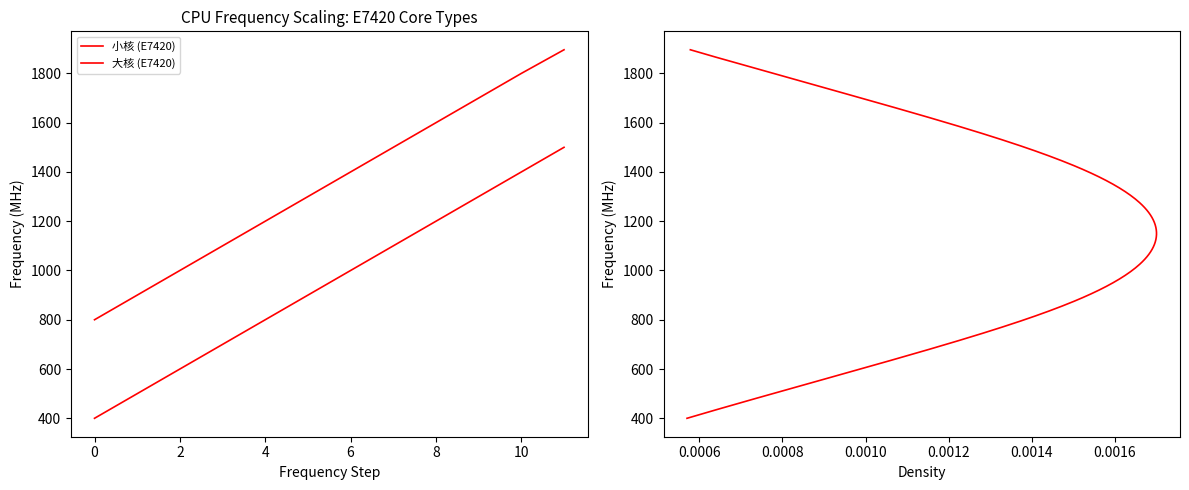

What is the difference between the maximum and minimum values in the 大核 (E7420) series?

1096